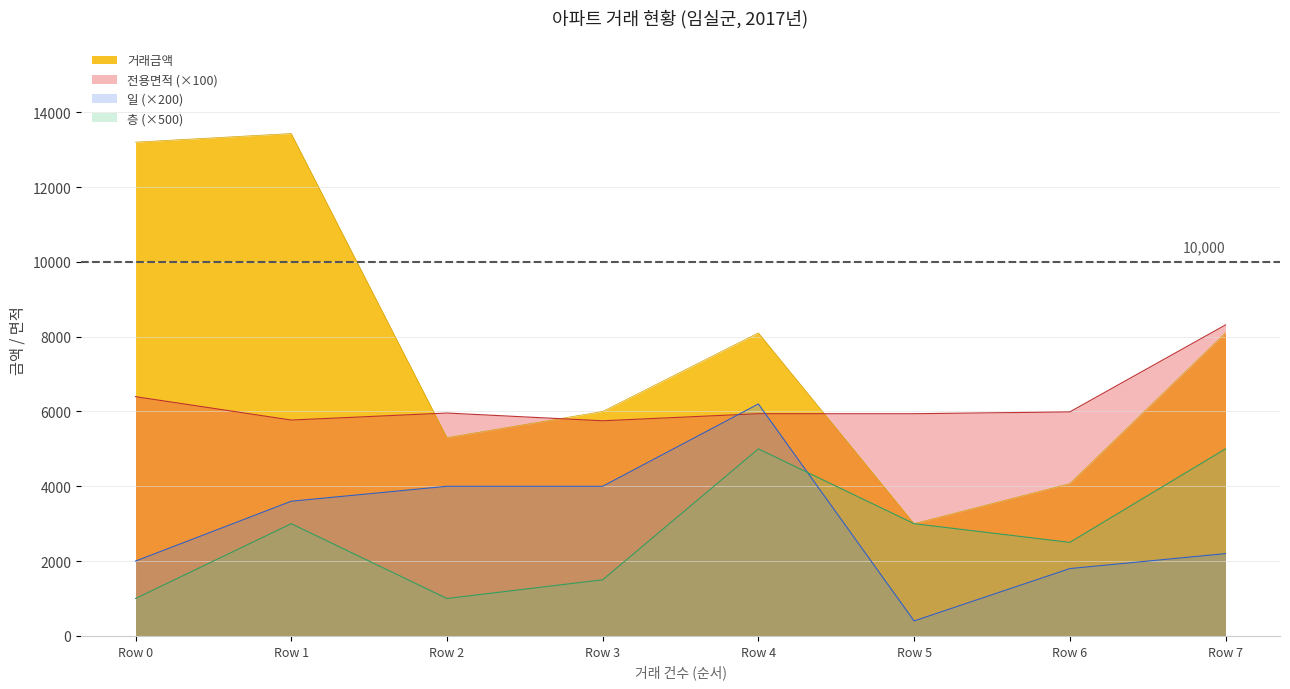

In 전용면적, how many points are lower than both neighbors (excluding endpoints)?

2